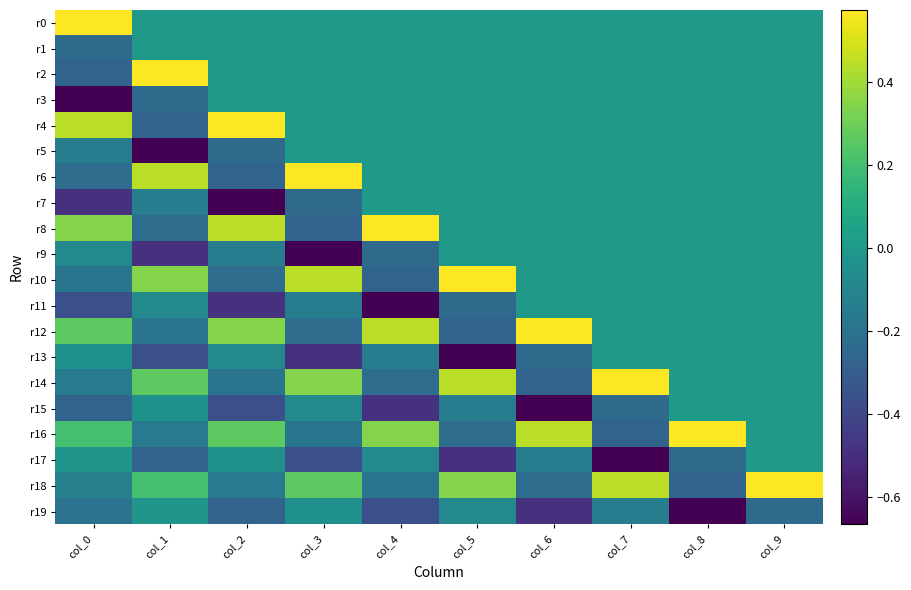

Which series has the largest total across all categories?

r16